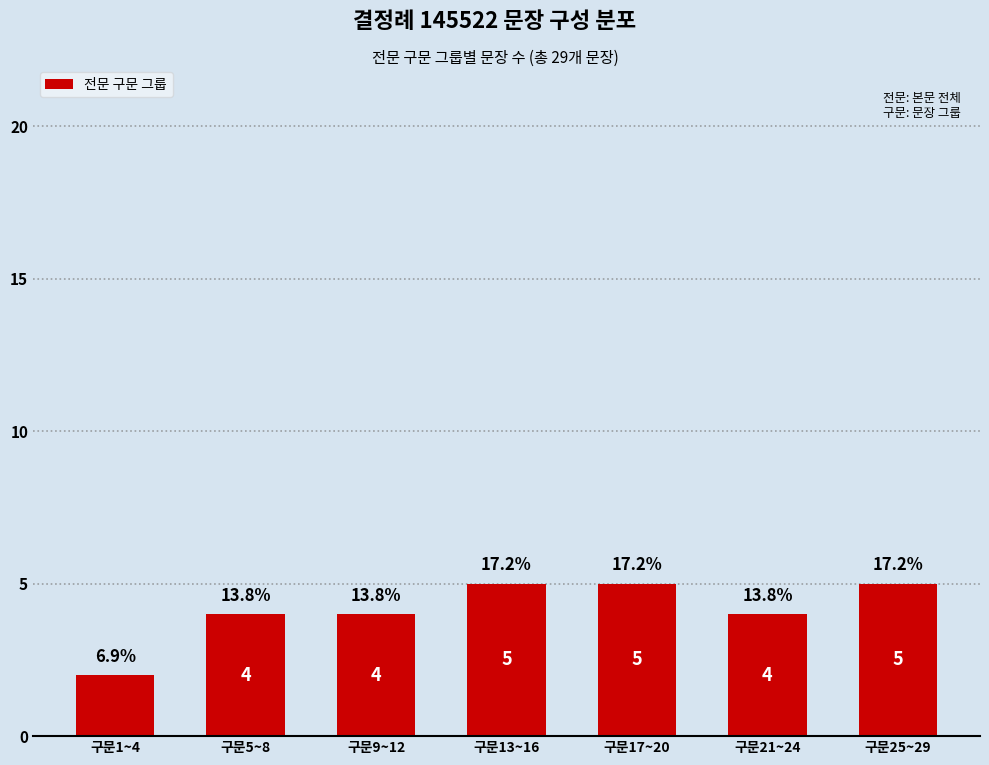

Are the bars horizontal?

No